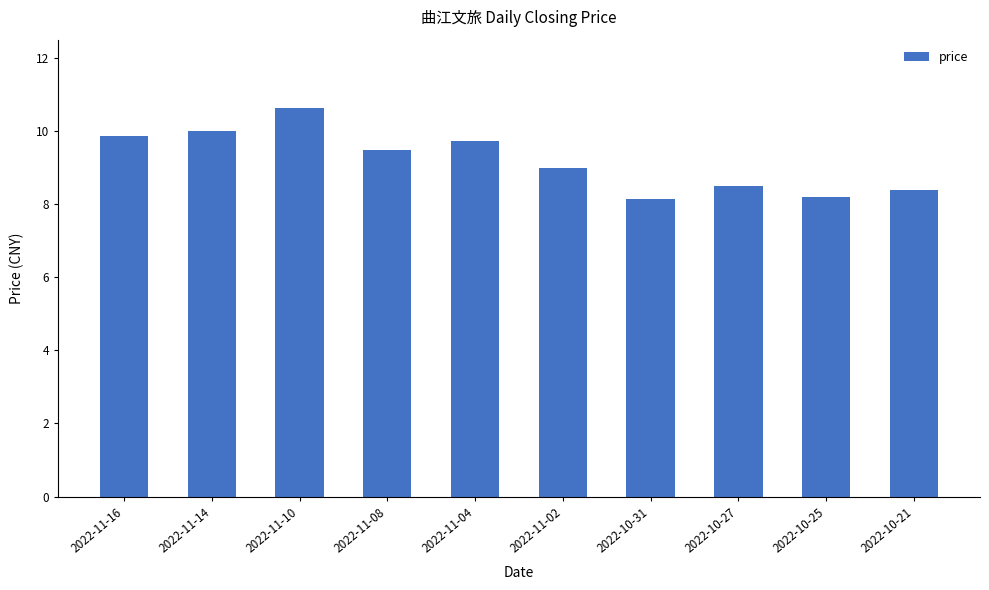

At which label is the value closest to 9?

2022-11-02